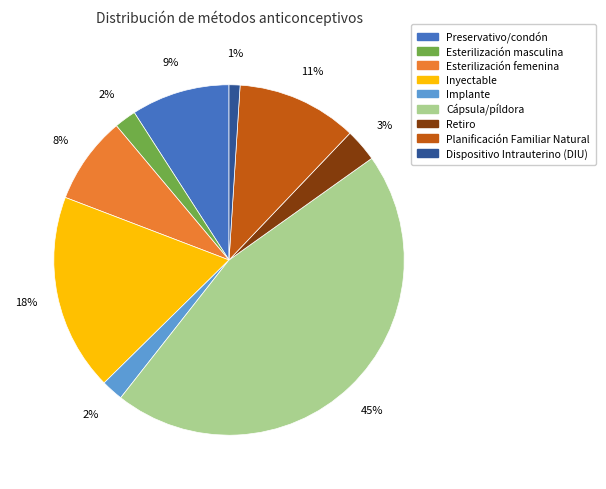

Is Esterilización femenina the majority of the pie?

No